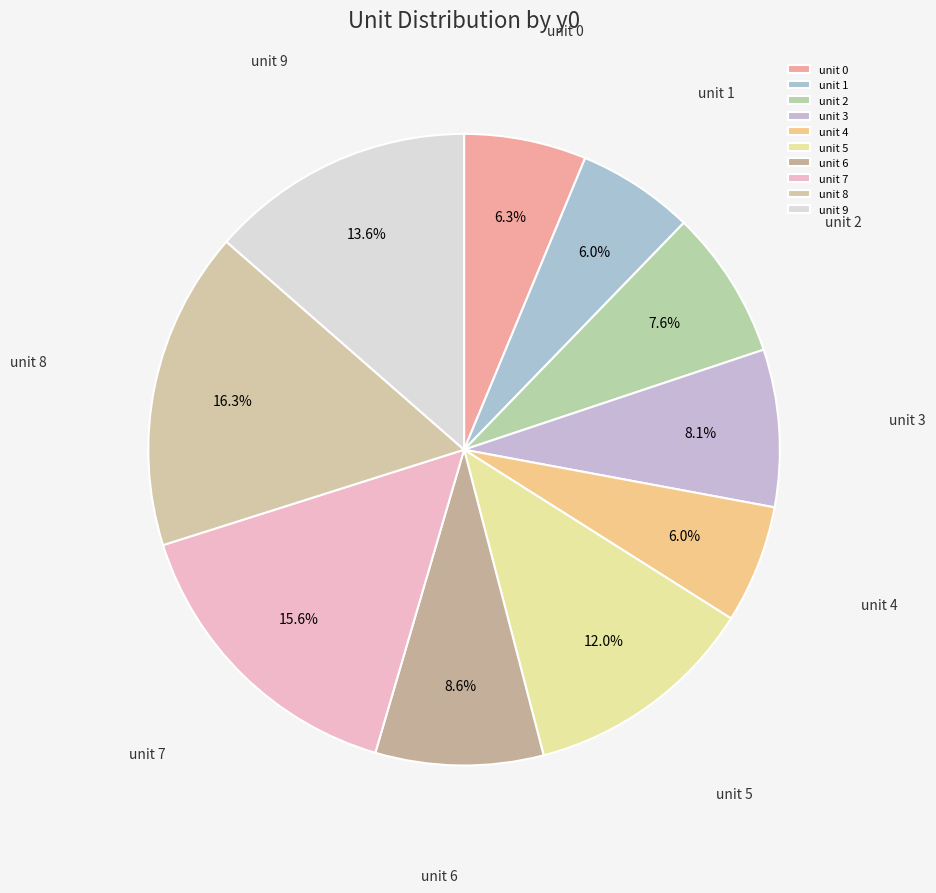

What percentage is the unit 3 slice, to the nearest percent?

8%